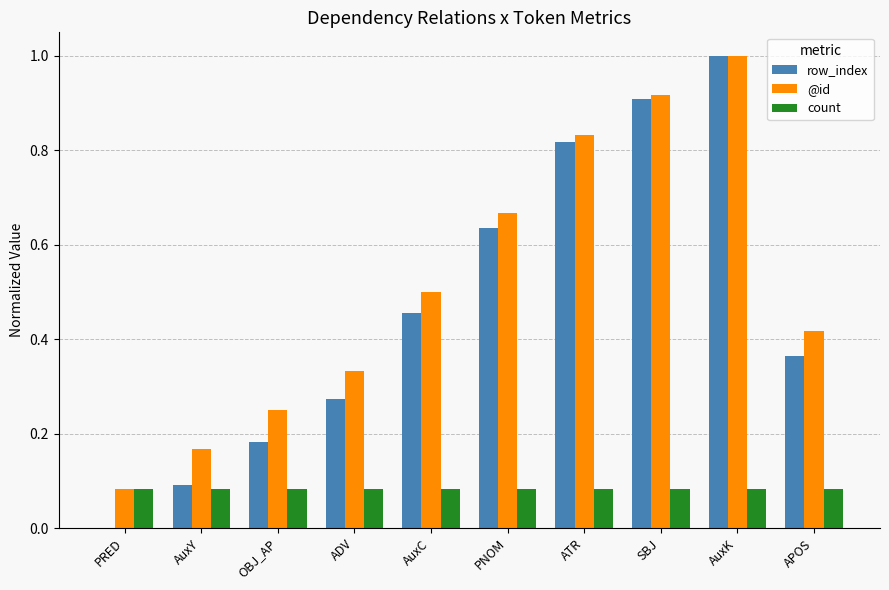

What is the total value across all series at SBJ?

1.9